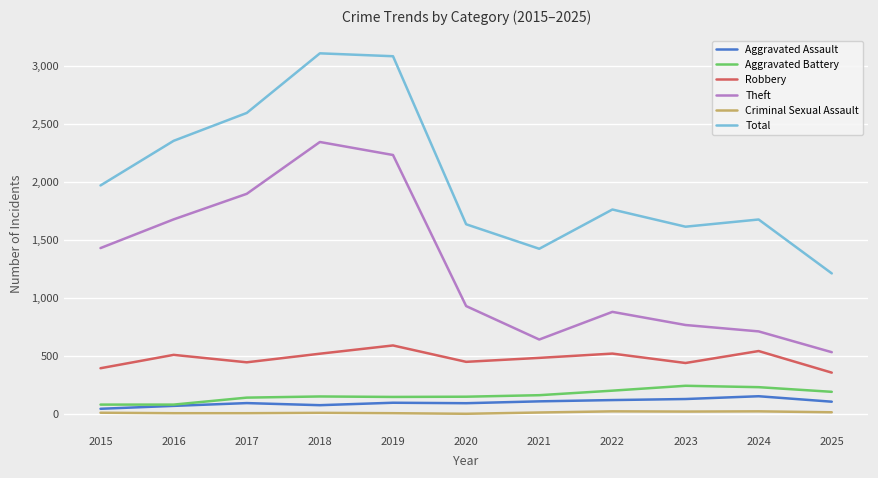

Is the value of Aggravated Battery at 2024 greater than the value of Total at 2015?

No